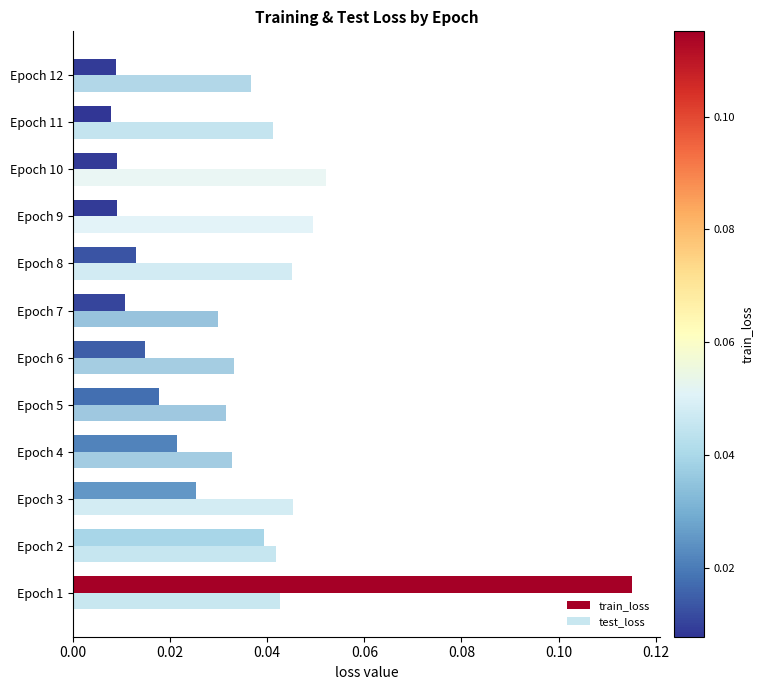

How many distinct data groups are displayed?

2